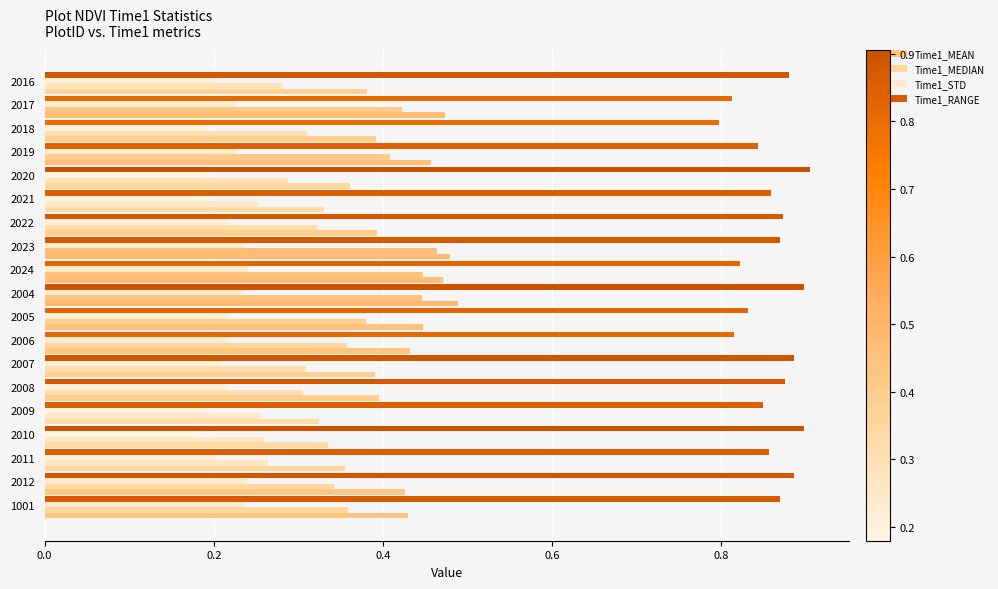

What is the greatest value displayed?

0.9